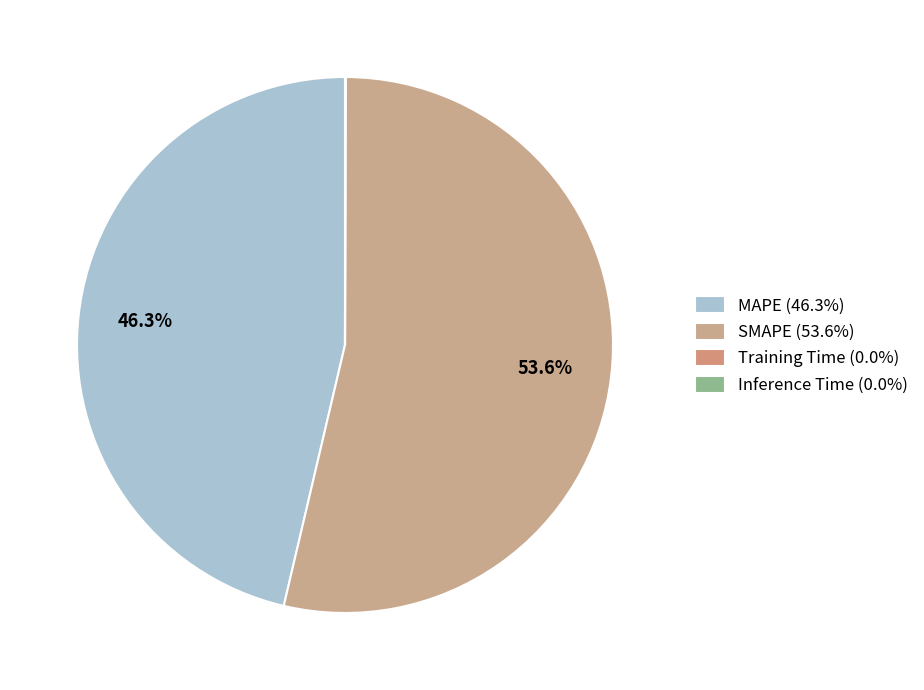

To the nearest percent, what is the difference between the Training Time and SMAPE slice percentages?

54%